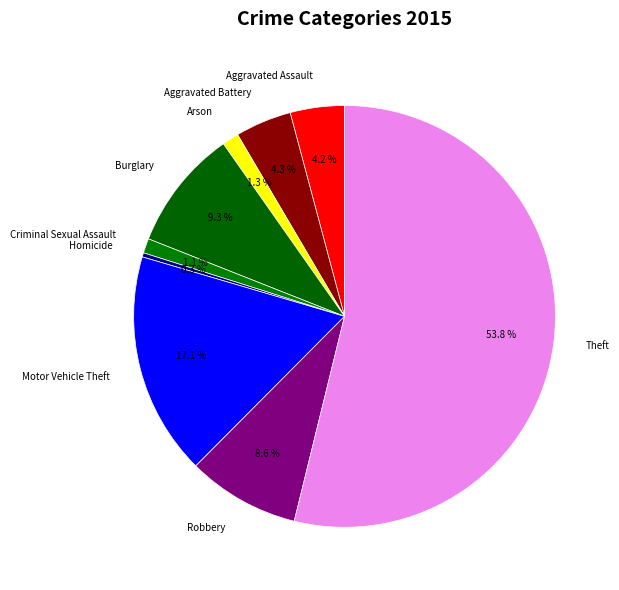

Count the number of slices in the pie.

9